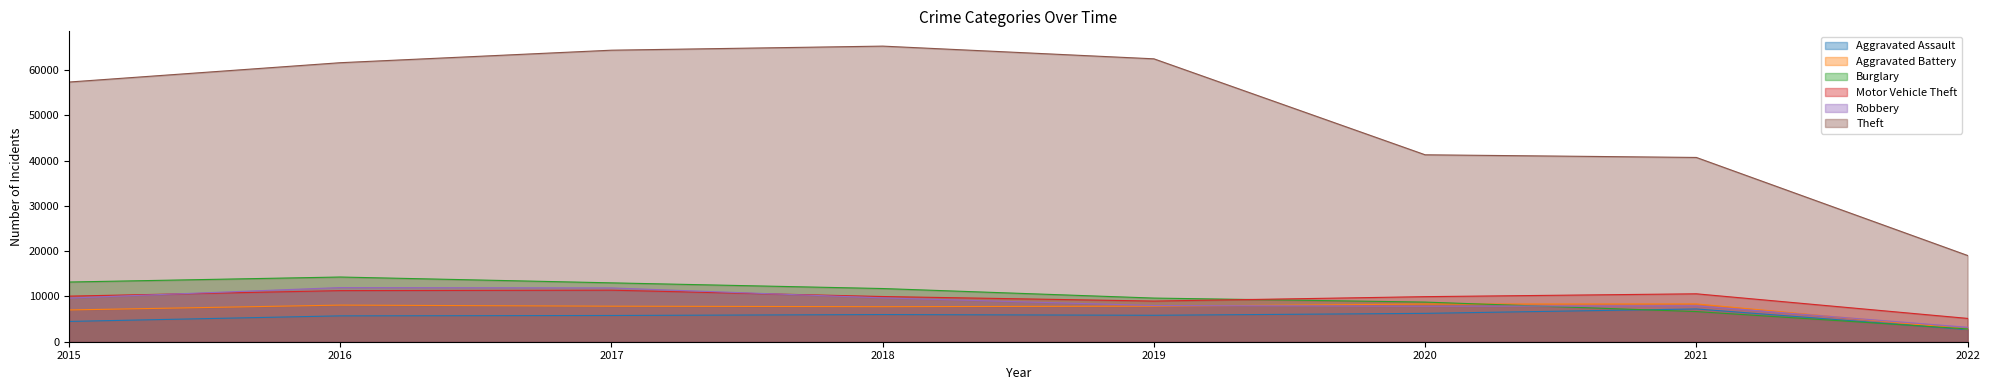

Is it true that Robbery equals 3190 at 2022?

True